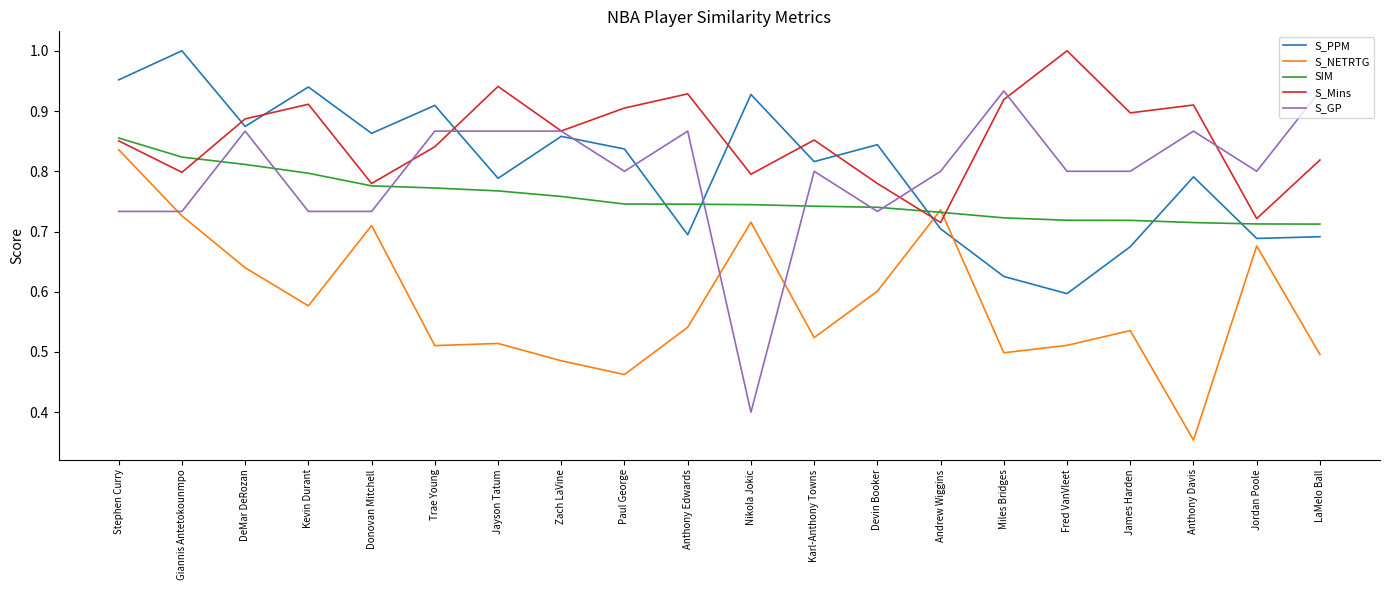

How many categories are shown in the chart?

20